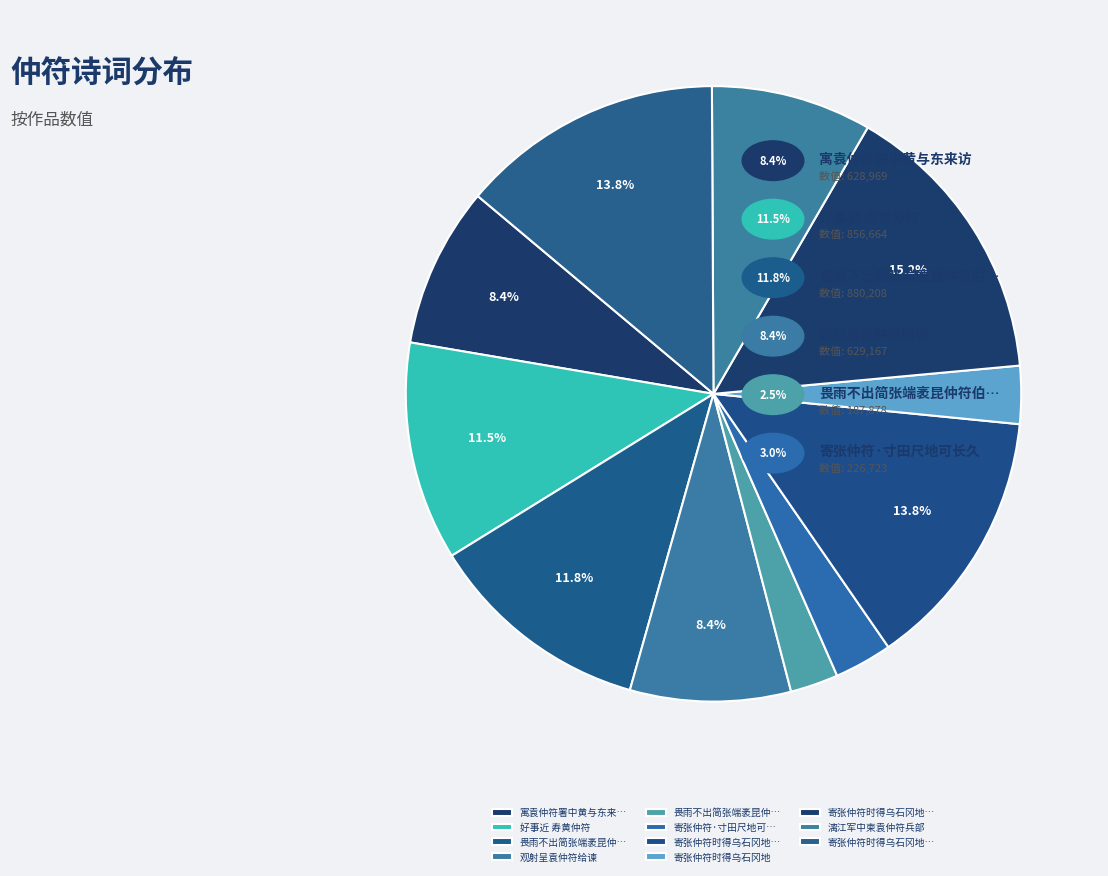

Is there any slice that represents more than half of the pie?

No